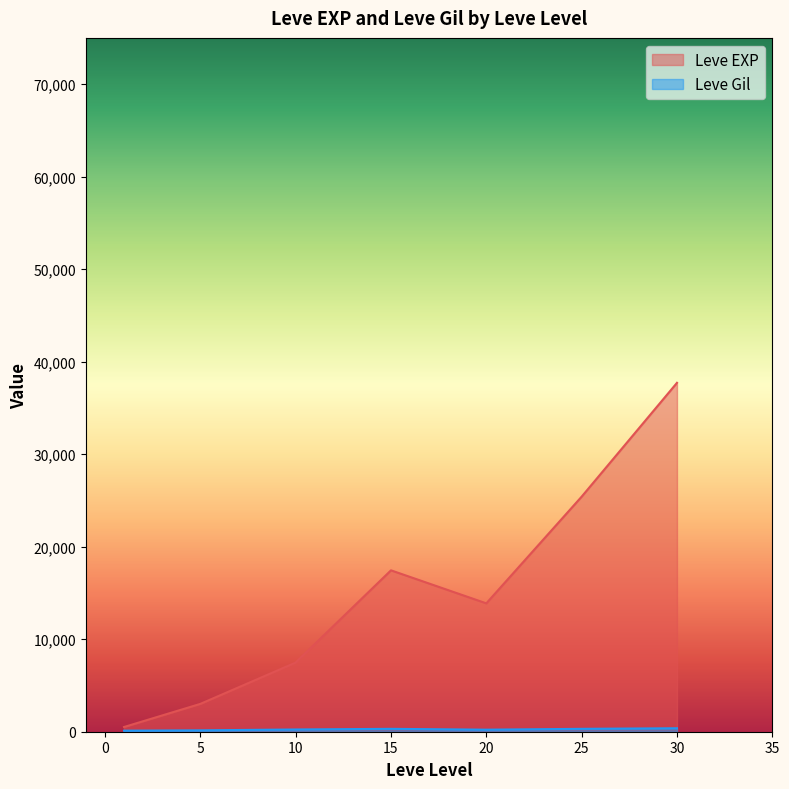

Rank the series at 5 from lowest to highest value.

Leve Gil, Leve EXP